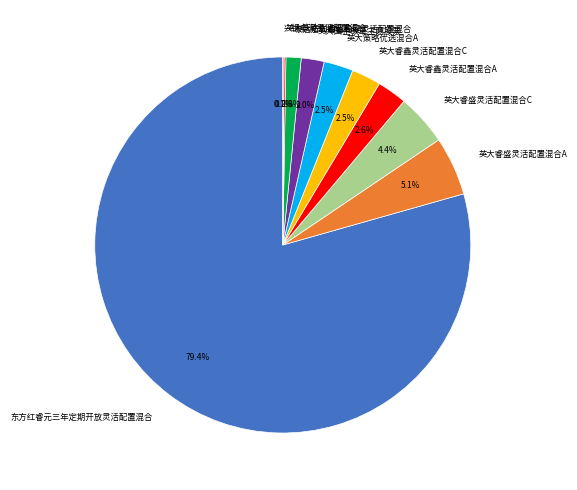

To the nearest percent, what is the difference between the 英大睿鑫灵活配置混合C and 泰达宏利睿智稳健灵活配置混合 slice percentages?

1%